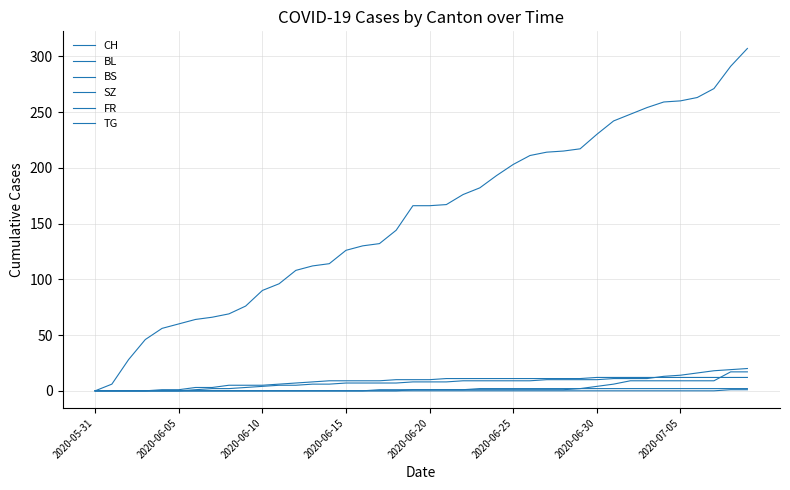

True or false: BL and FR cross at least once.

False